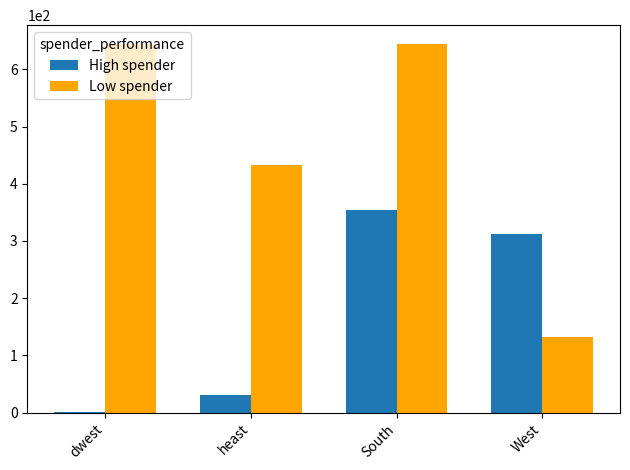

At which label does High spender reach its peak?

South